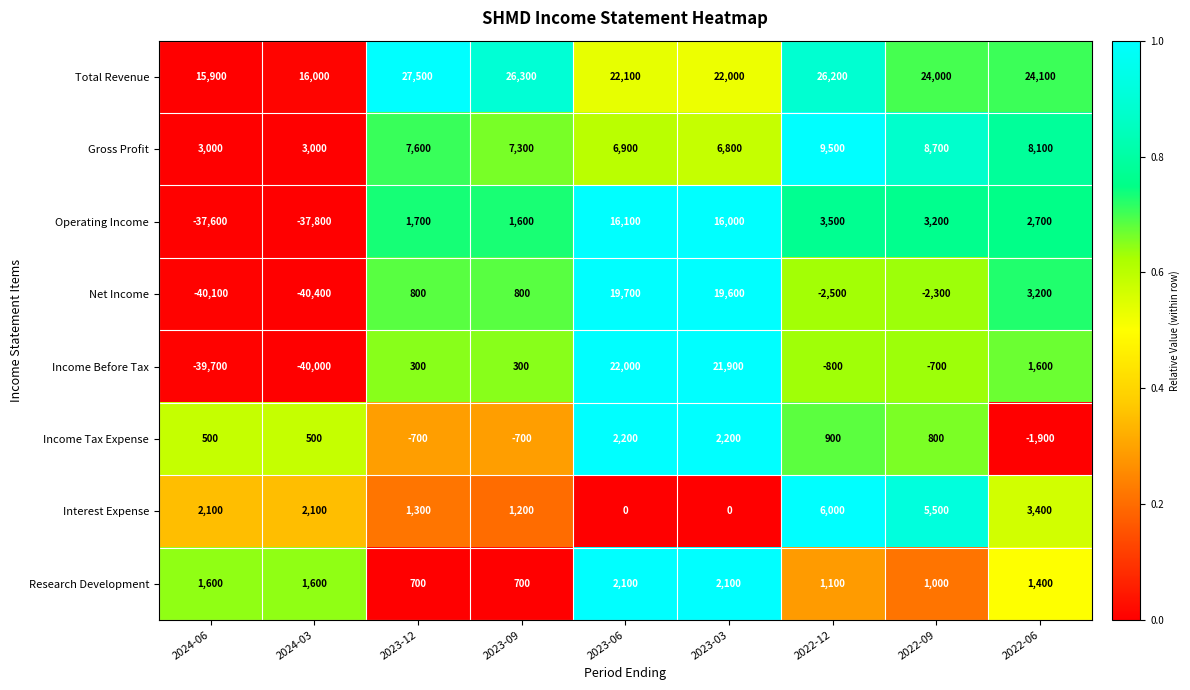

Which series has the largest range (max minus min)?

Income Before Tax